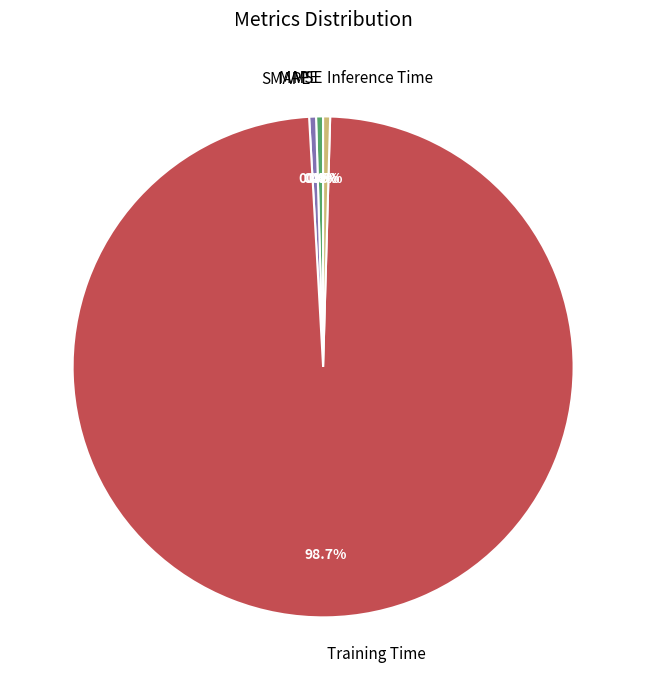

What percentage is NOT represented by Inference Time?

99.5%